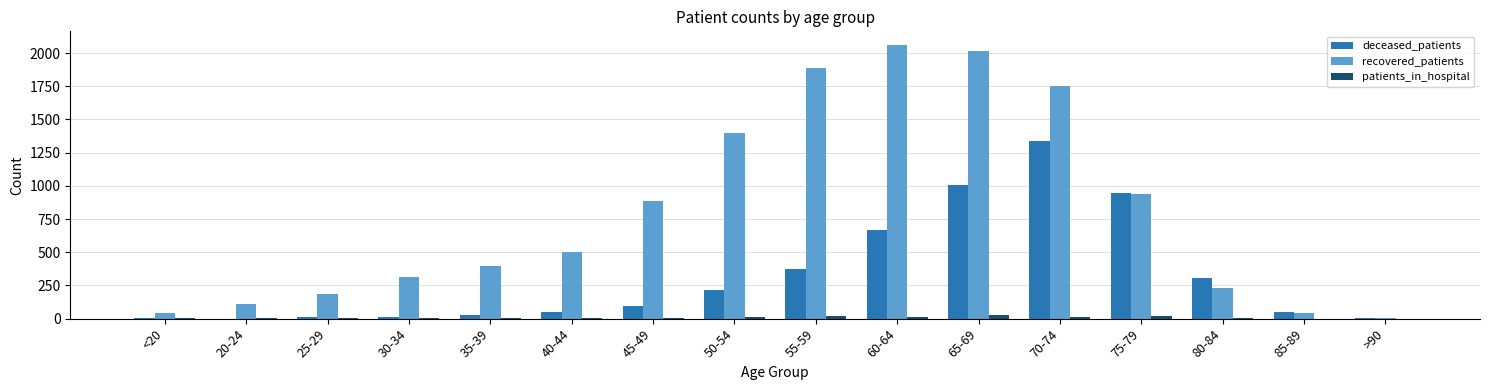

True or false: deceased_patients has a value of 304 at 80-84.

True